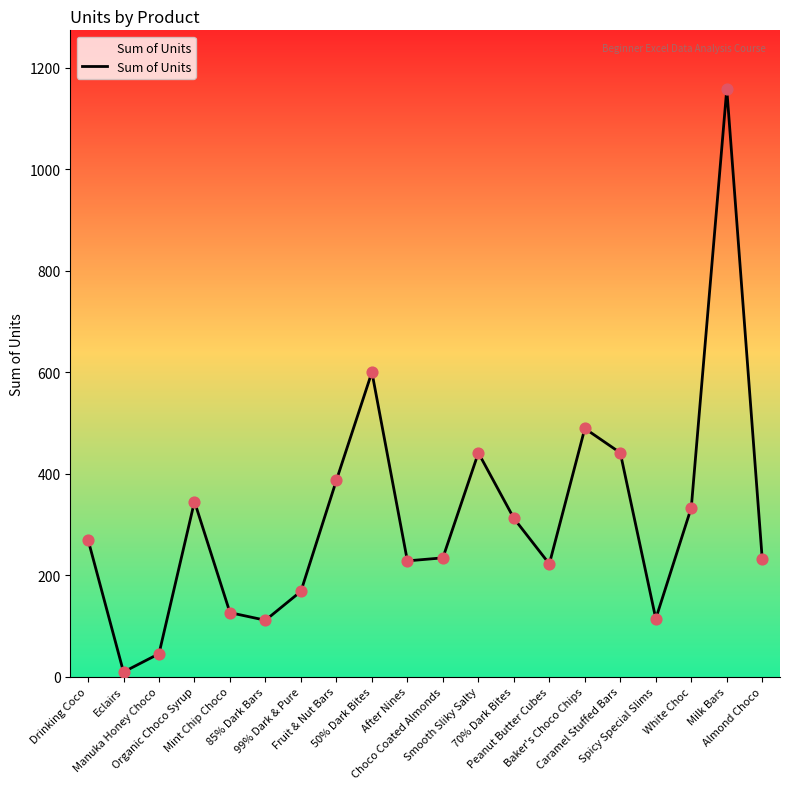

What is the ratio of the value at Drinking Coco to the value at Organic Choco Syrup?

0.8